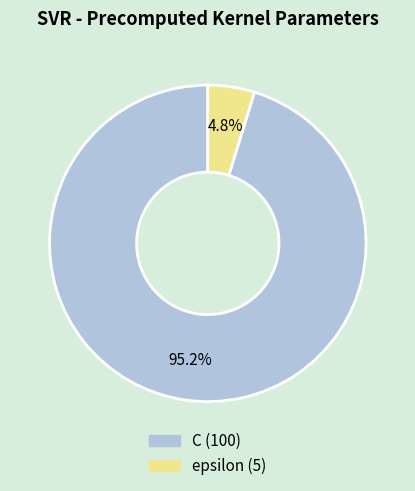

To the nearest percent, what portion does C represent?

95%